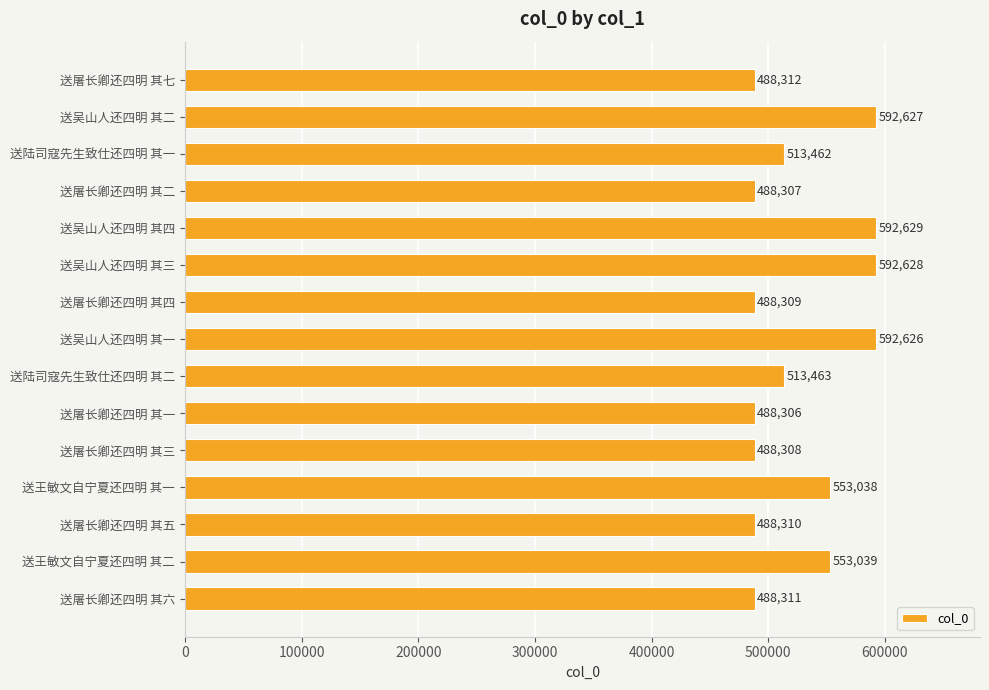

What is the change in value from 送王敏文自宁夏还四明 其一 to 送屠长卿还四明 其五?

-64728